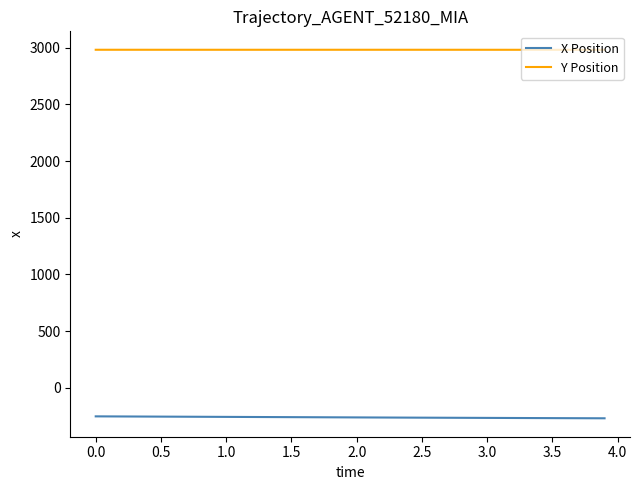

Rank the series by their maximum value, from lowest to highest.

X Position, Y Position